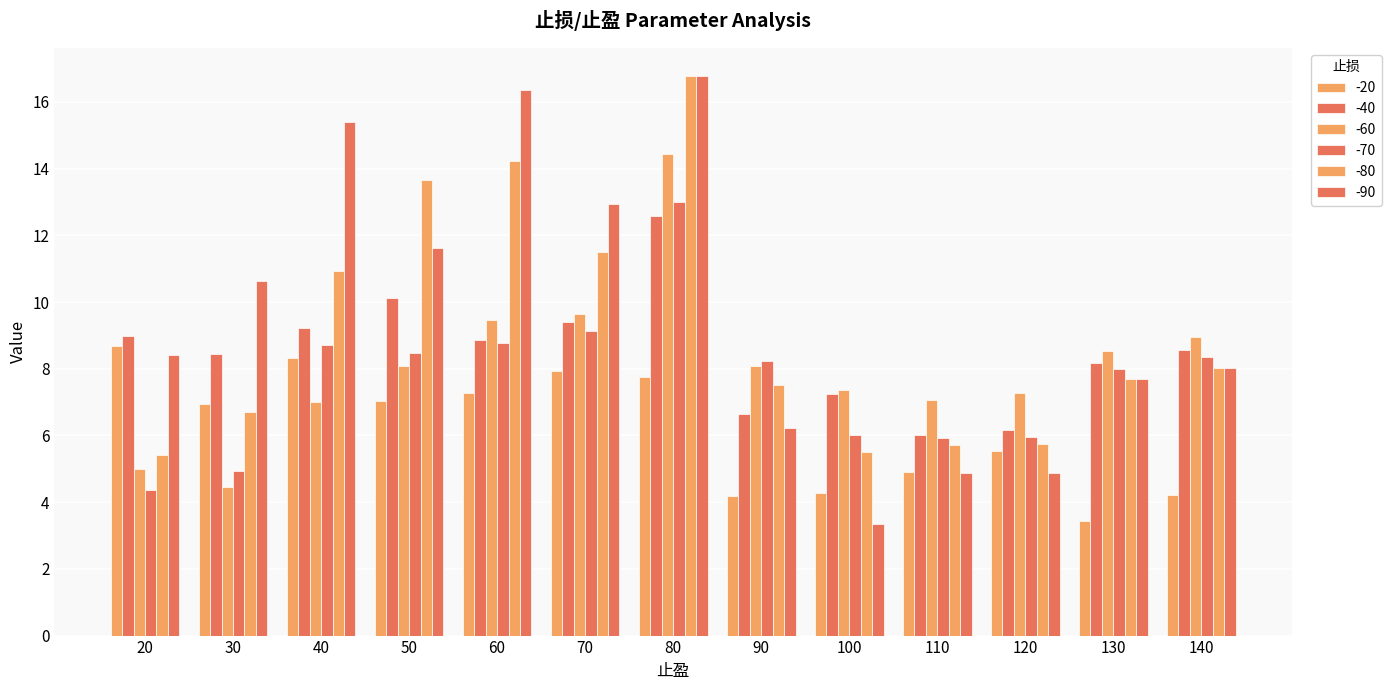

What is the minimum value for -20?

3.4